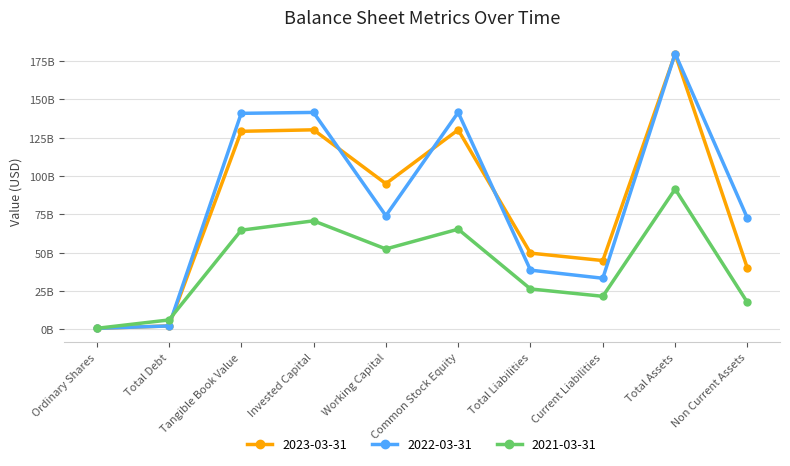

At which category is the sum across all series the highest?

Total Assets